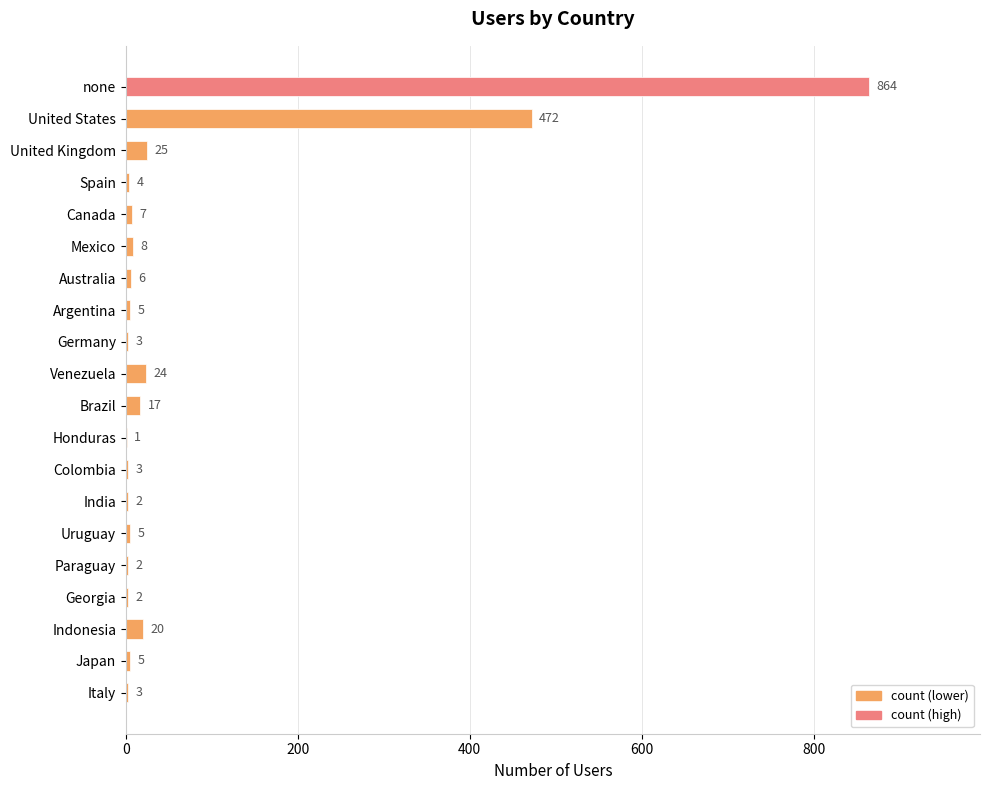

What is the average value?

74